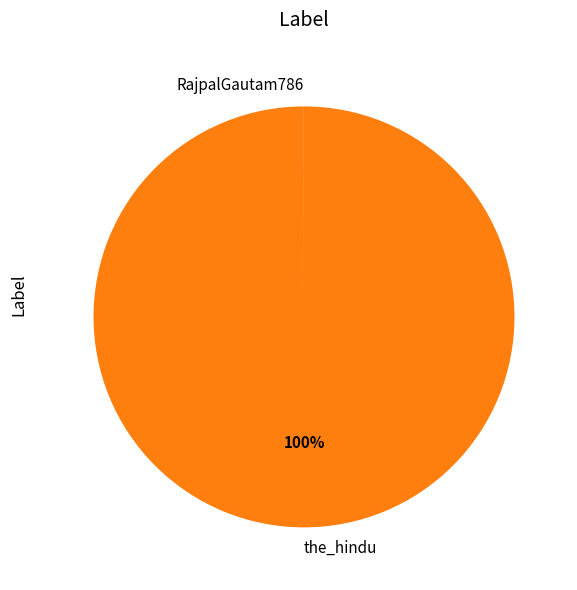

To the nearest percent, what is the average slice percentage?

50%